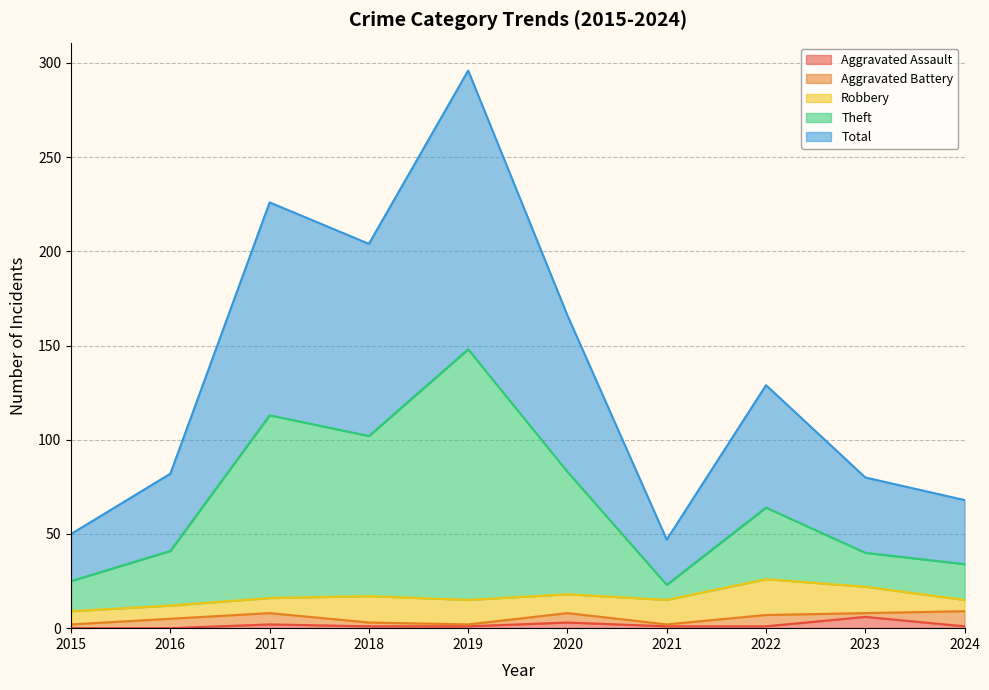

What is the greatest value displayed?

296